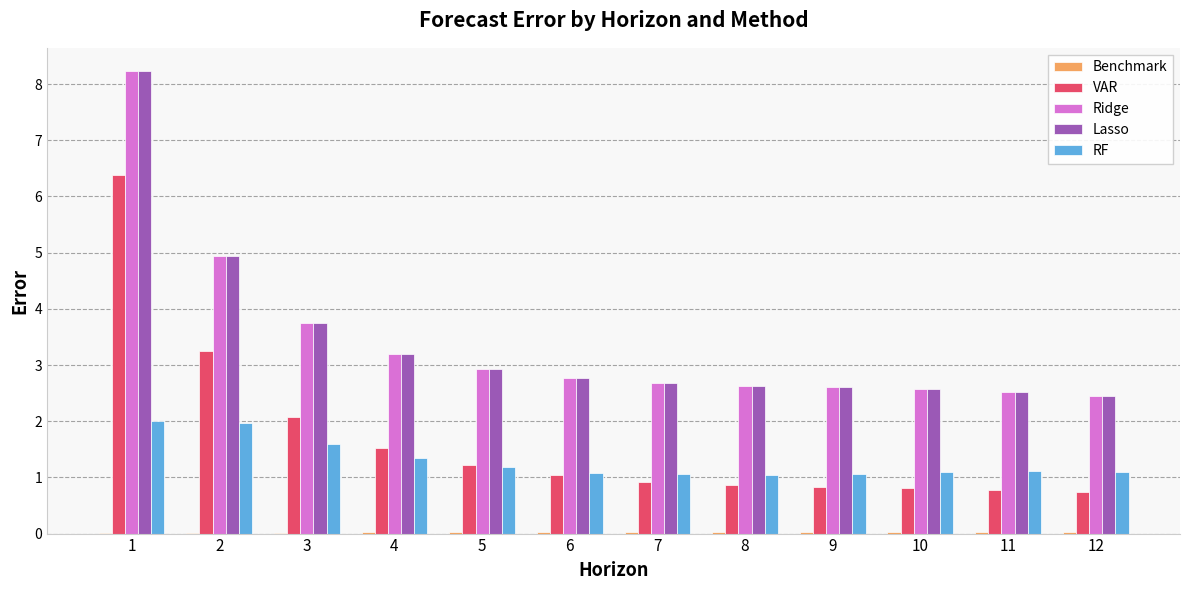

Which series changed the most between 6 and 10?

VAR